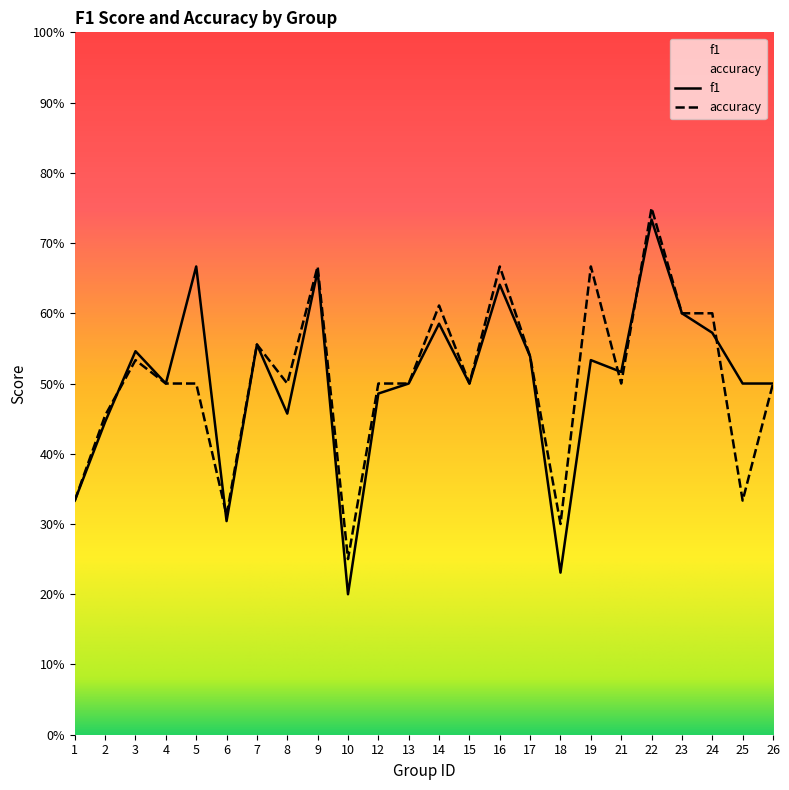

At which category does the chart reach its minimum across all series?

10